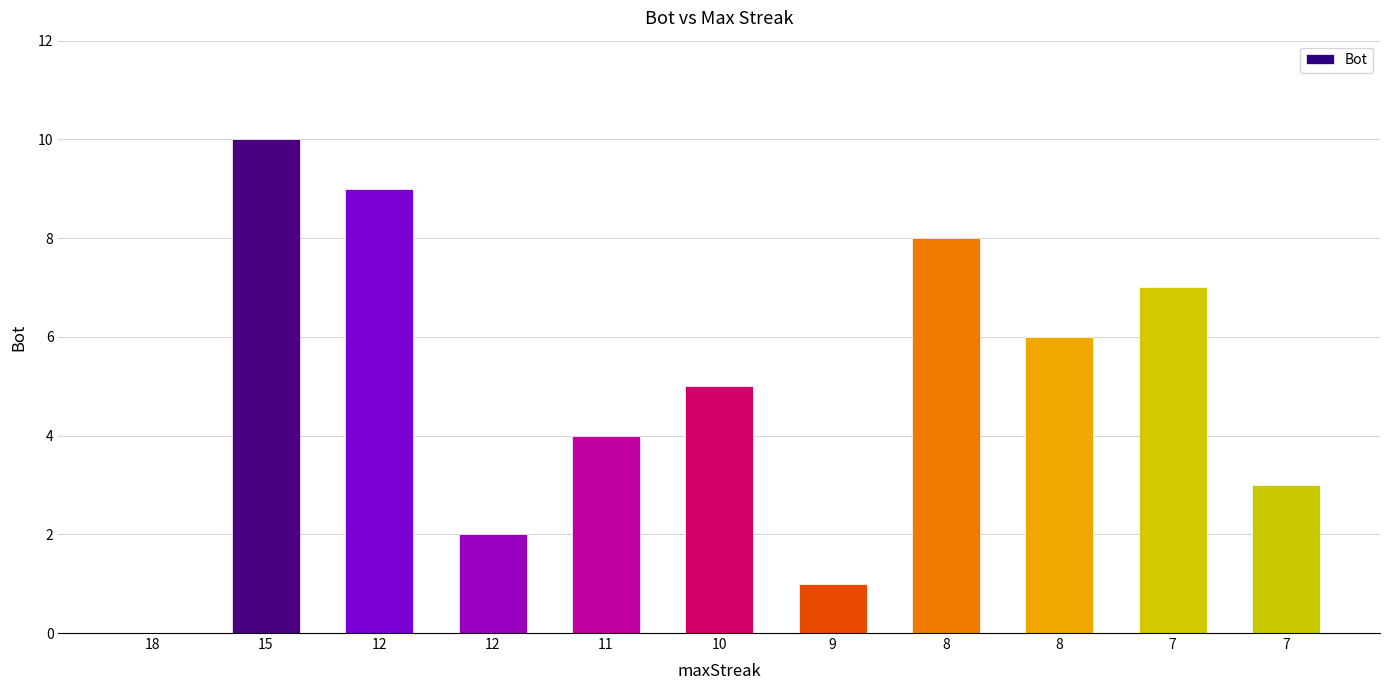

Are the bars horizontal?

No